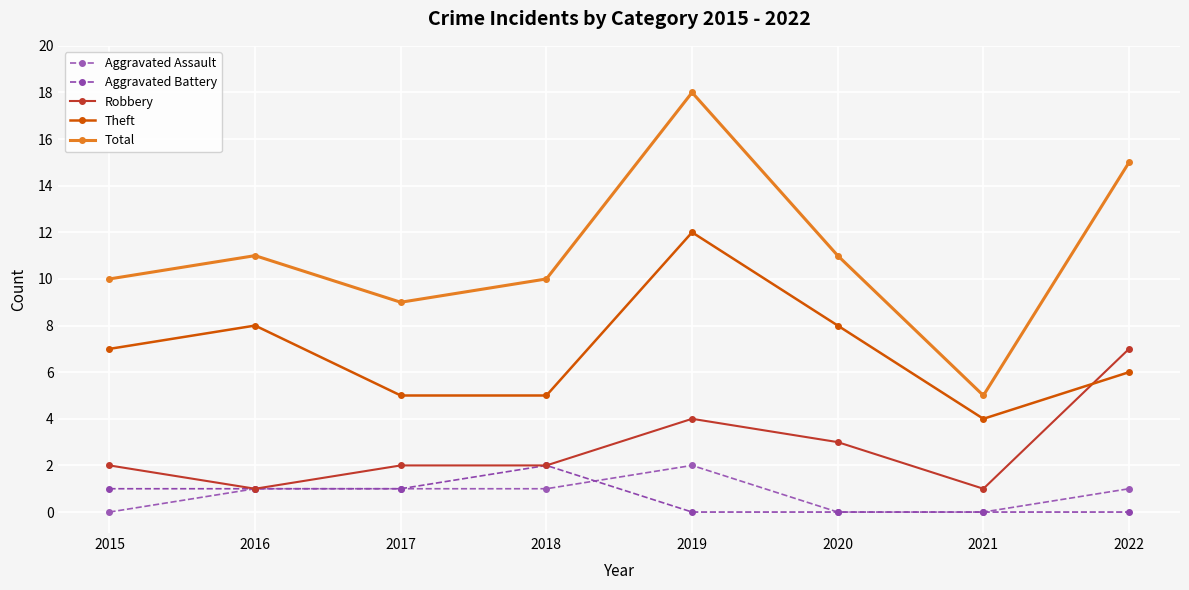

At which label does Aggravated Battery first exceed 1?

2018